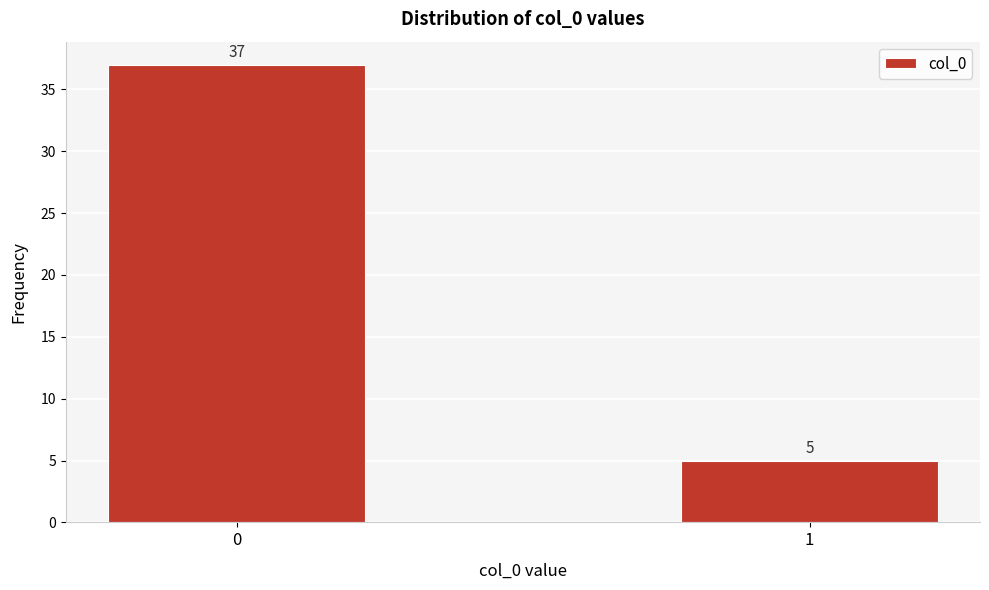

Reading left to right, extract all data points from this chart.

0=37	1=5